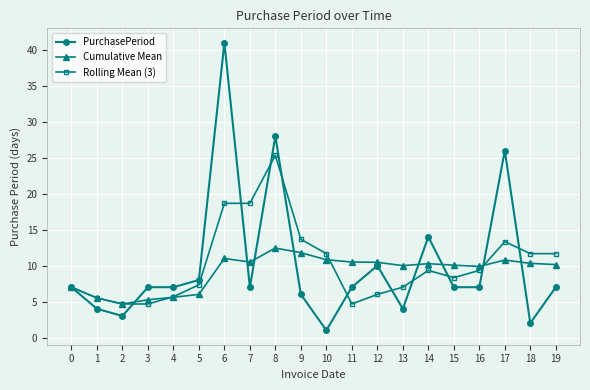

What is the greatest value displayed?

41.0